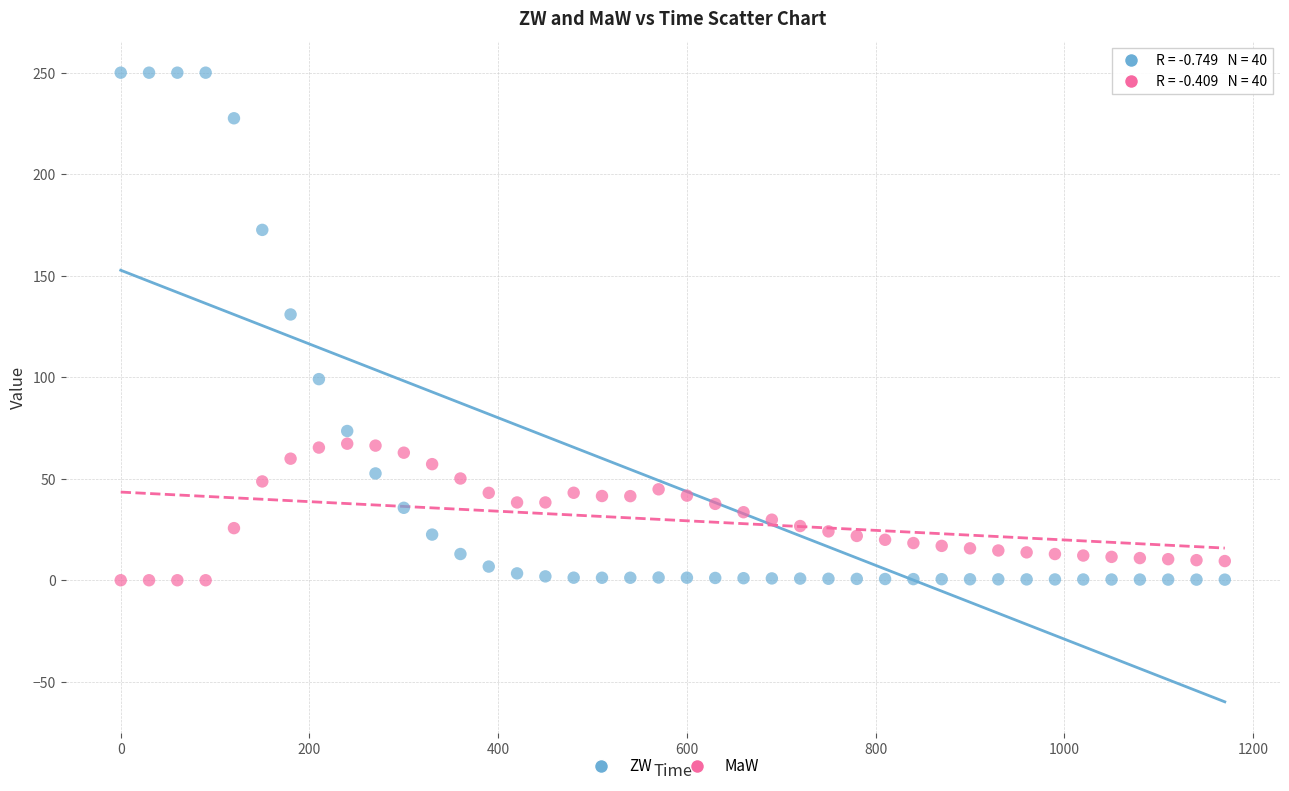

Across all data points, what is the range of X values (max minus min)?

1170.0